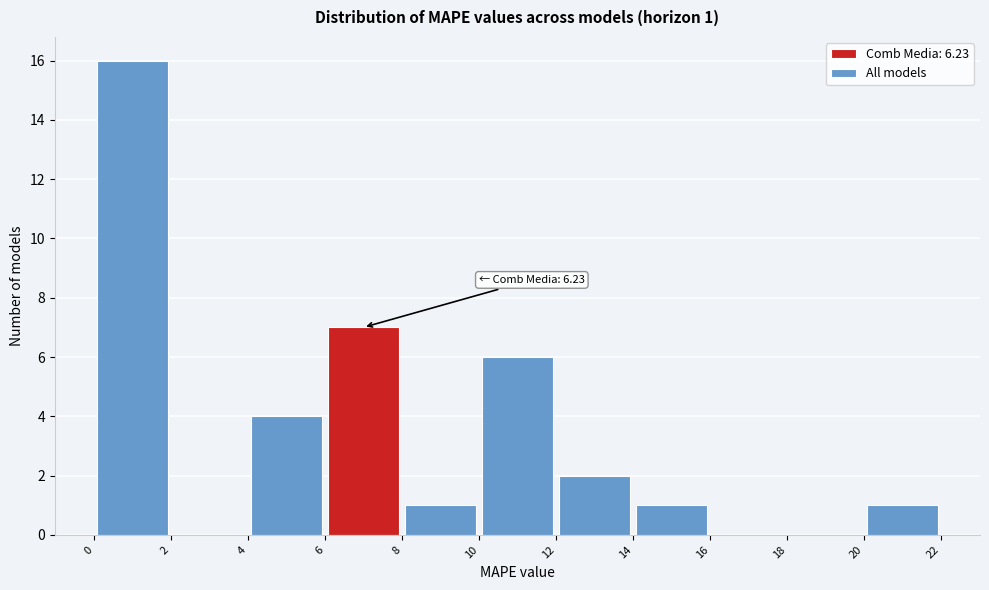

Which range on the x-axis has the tallest bar?

0 to 2